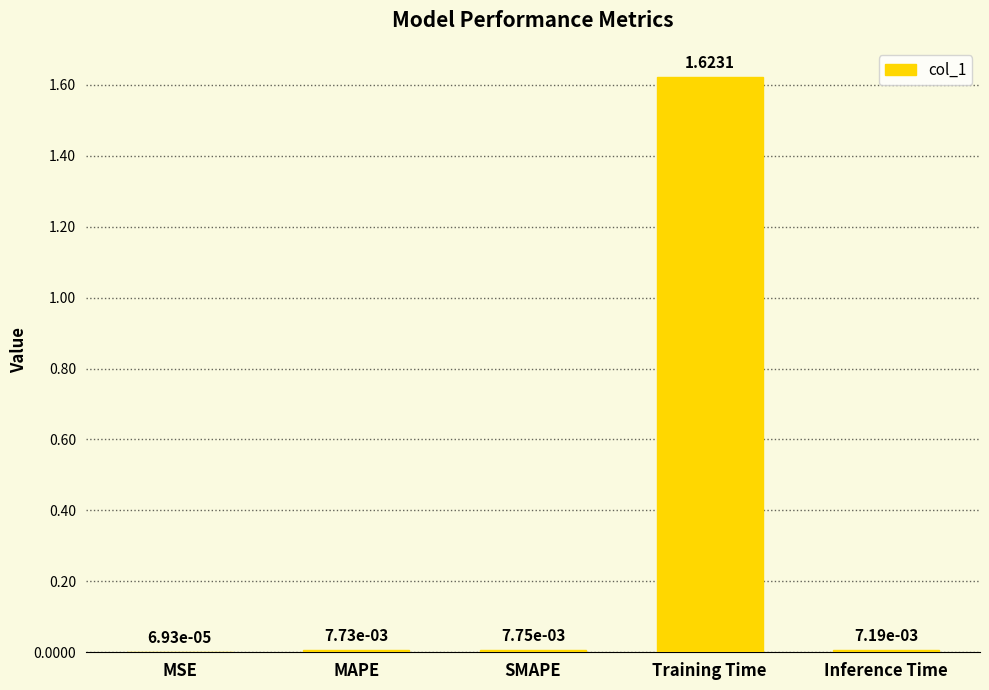

At which label is the value closest to 0?

MSE